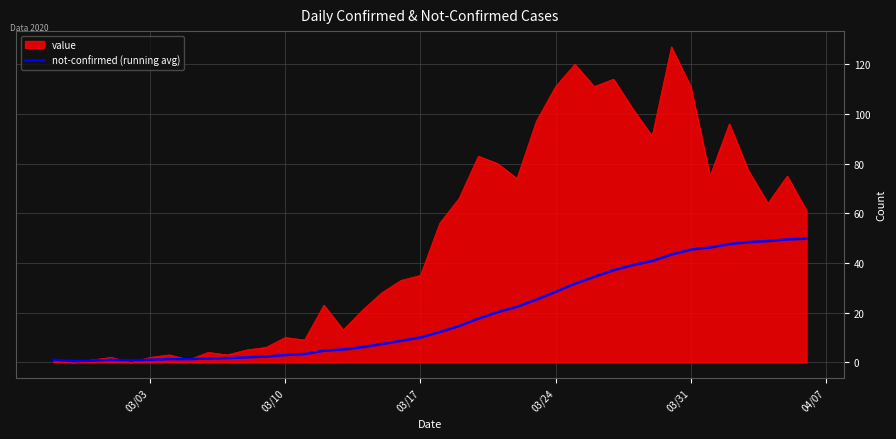

Rank the series by their average value, from highest to lowest.

value, not-confirmed (running avg)